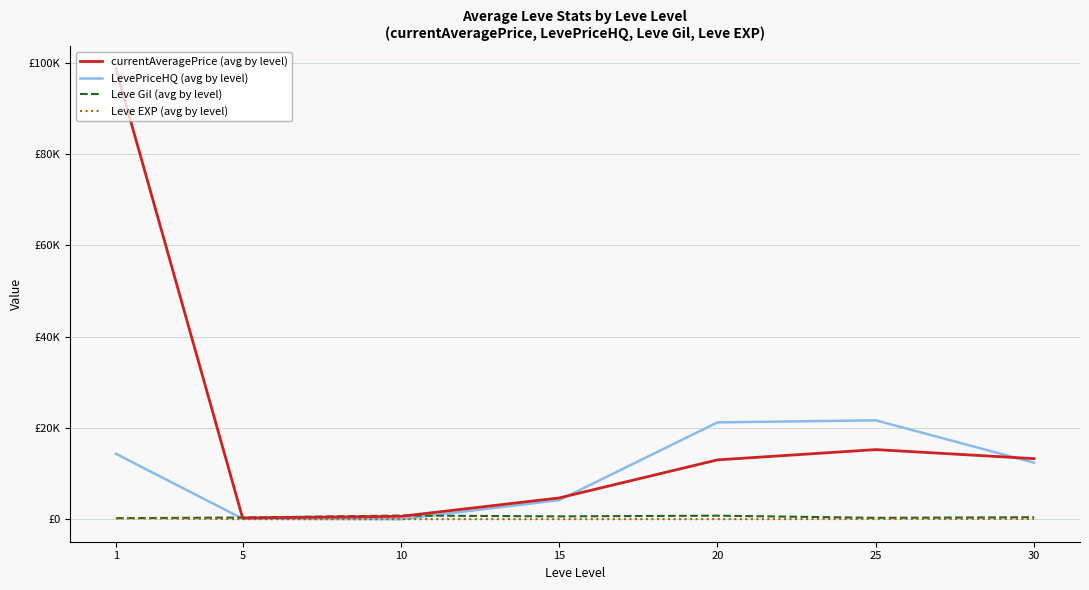

After their last crossing, which series has the higher values: LevePriceHQ (avg by level) or currentAveragePrice (avg by level)?

currentAveragePrice (avg by level)